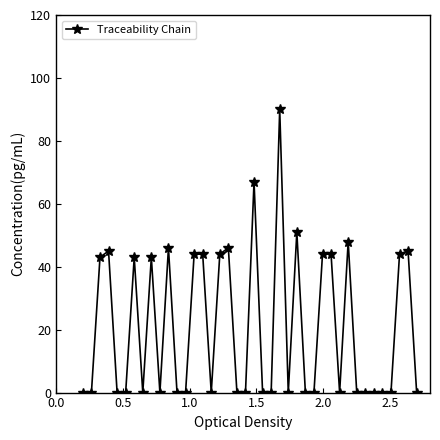

What is the maximum value shown in the chart?

90